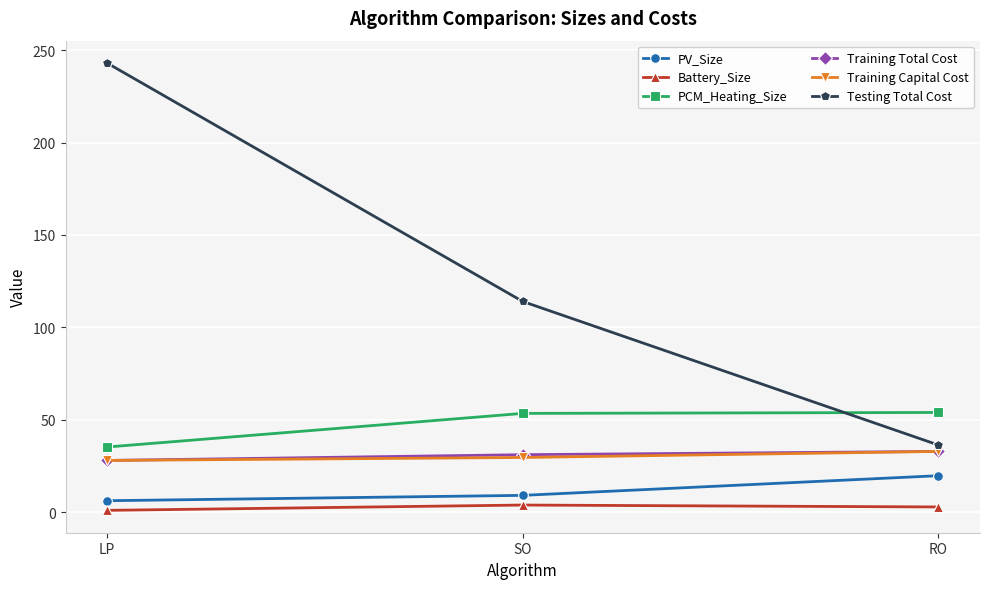

How many values in the Battery_Size series exceed 2?

2